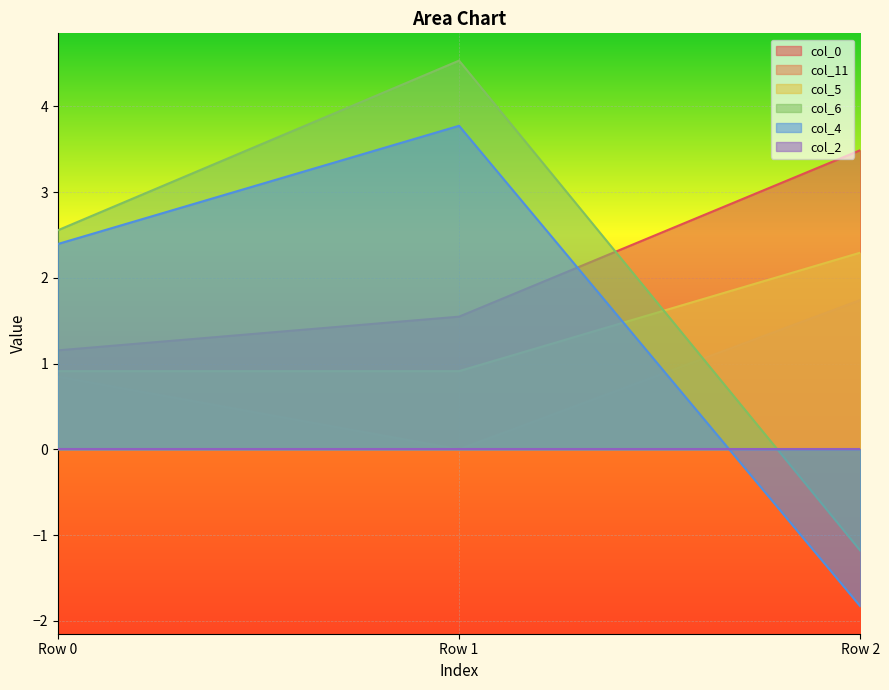

What is the approximate value of col_4 at Row 0?

2.4